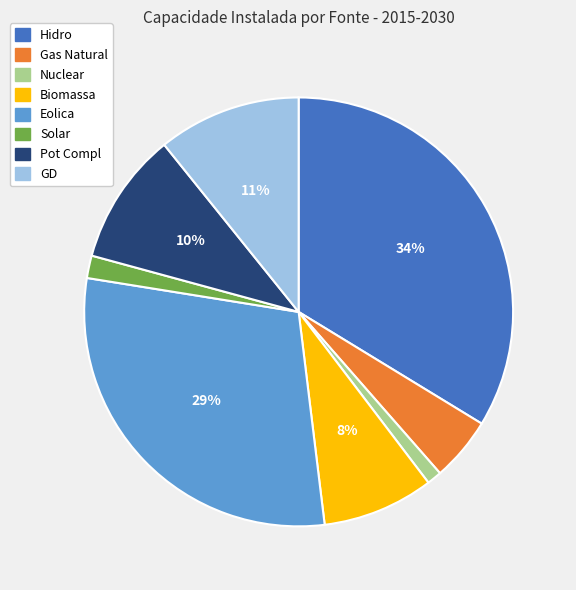

Which slice is the smallest?

Nuclear